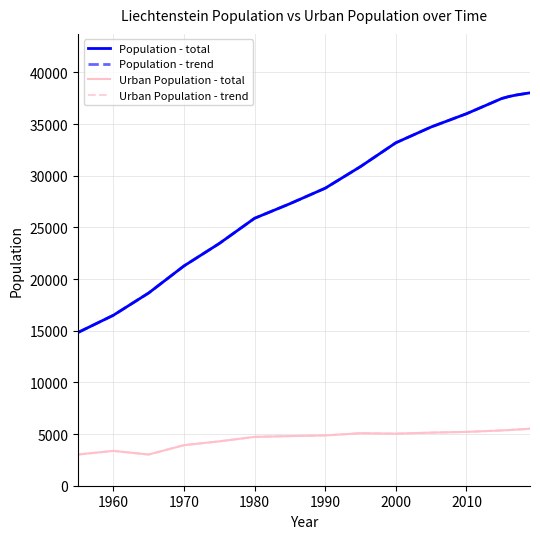

At how many categories does at least one series exceed 7918?

17